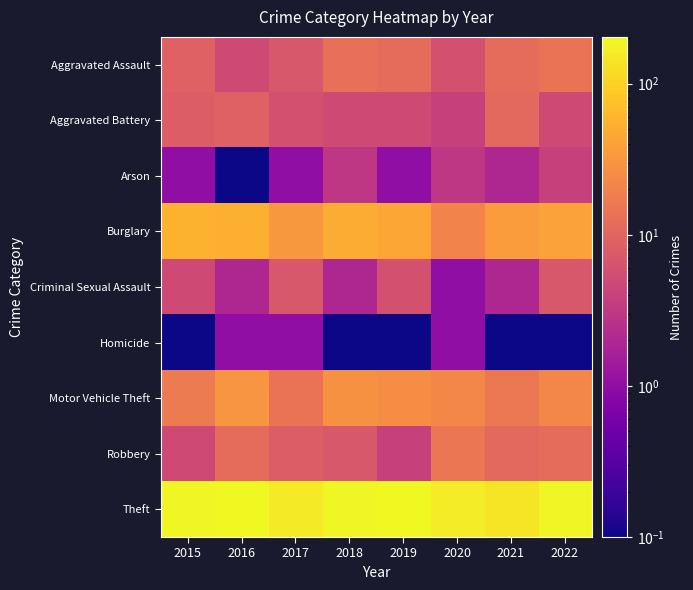

Reading left to right, list all the values displayed in this chart.

Aggravated Assault: 2015=9.0	2016=5.0	2017=7.0	2018=13.0	2019=12.0	2020=6.0	2021=12.0	2022=14.0
Aggravated Battery: 2015=8.0	2016=9.0	2017=6.0	2018=5.0	2019=5.0	2020=4.0	2021=11.0	2022=5.0
Arson: 2015=1.0	2016=0.1	2017=1.0	2018=3.0	2019=1.0	2020=3.0	2021=2.0	2022=4.0
Burglary: 2015=56.0	2016=54.0	2017=33.0	2018=49.0	2019=45.0	2020=21.0	2021=36.0	2022=40.0
Criminal Sexual Assault: 2015=5.0	2016=2.0	2017=7.0	2018=2.0	2019=6.0	2020=1.0	2021=2.0	2022=7.0
Homicide: 2015=0.1	2016=1.0	2017=1.0	2018=0.1	2019=0.1	2020=1.0	2021=0.1	2022=0.1
Motor Vehicle Theft: 2015=17.0	2016=31.0	2017=14.0	2018=28.0	2019=26.0	2020=23.0	2021=16.0	2022=23.0
Robbery: 2015=5.0	2016=12.0	2017=8.0	2018=7.0	2019=4.0	2020=15.0	2021=11.0	2022=12.0
Theft: 2015=193.0	2016=204.0	2017=157.0	2018=197.0	2019=201.0	2020=165.0	2021=147.0	2022=194.0